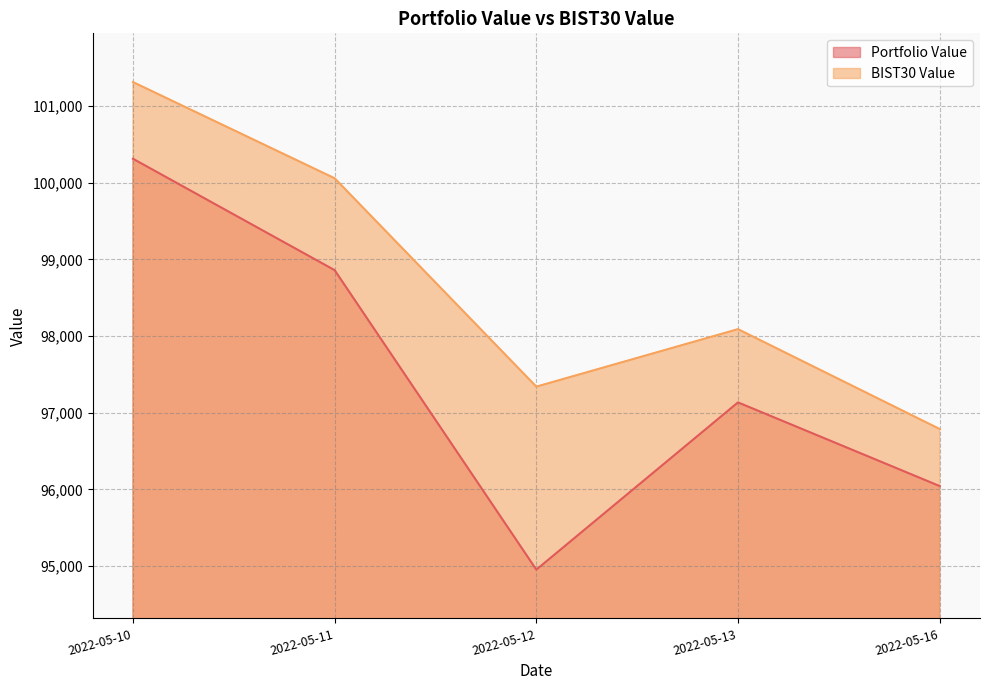

What are all the series names shown in the legend?

Portfolio Value, BIST30 Value